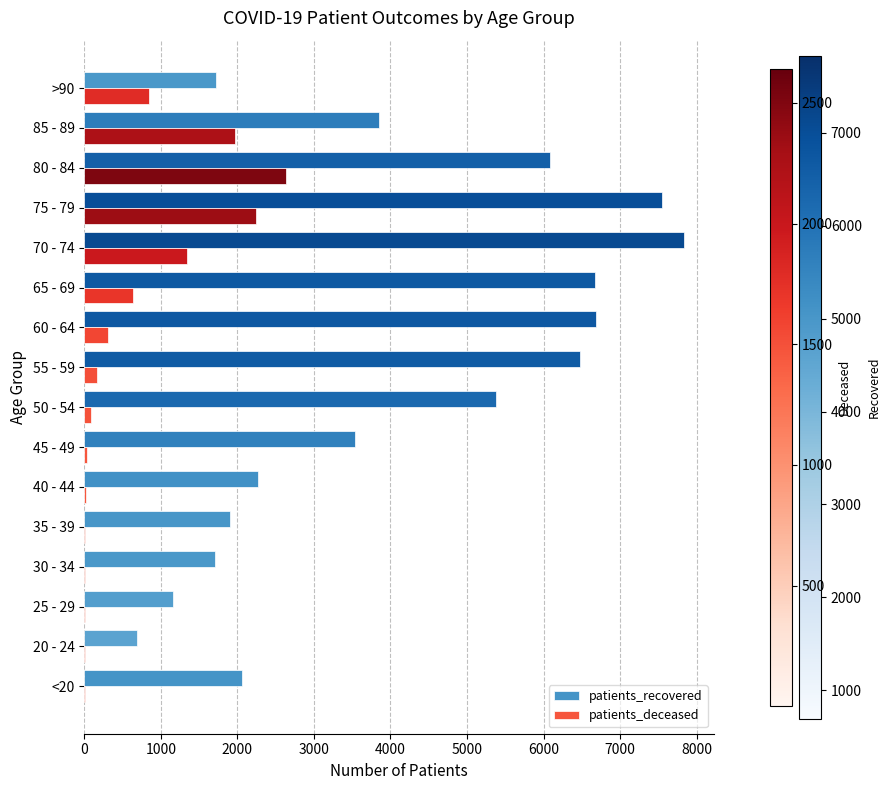

What is the greatest value displayed?

7833